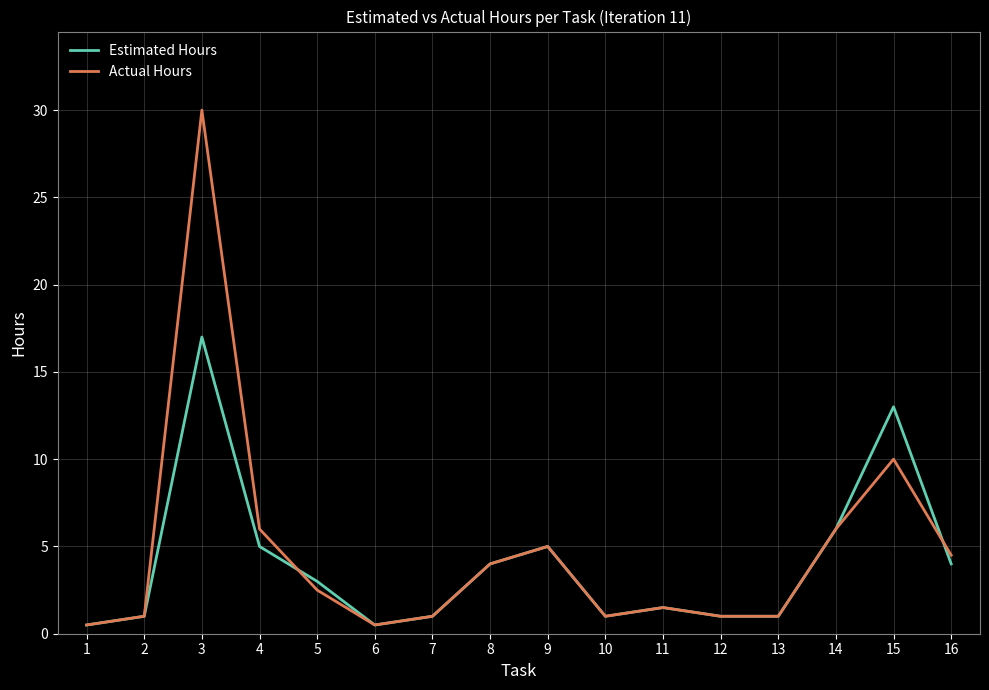

Is the value of Estimated Hours at 15 greater than the value of Actual Hours at 14?

Yes